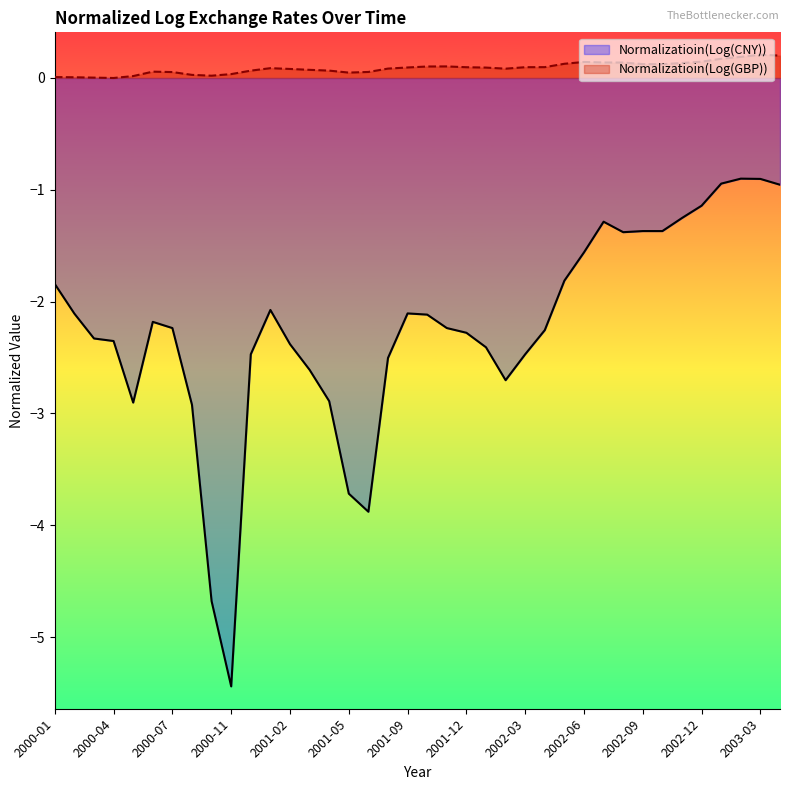

Is it true that Normalizatioin(Log(GBP)) equals -0.1 at 2000-04?

False